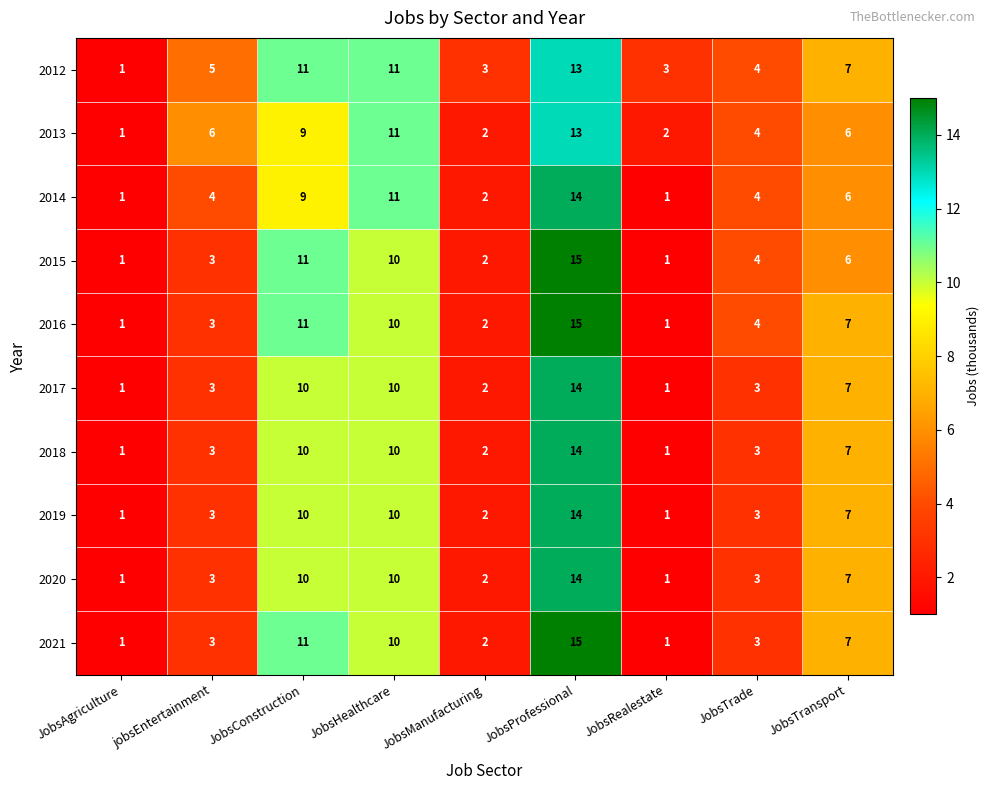

Is the value of 2012 at JobsAgriculture greater than the value of 2015 at JobsConstruction?

No